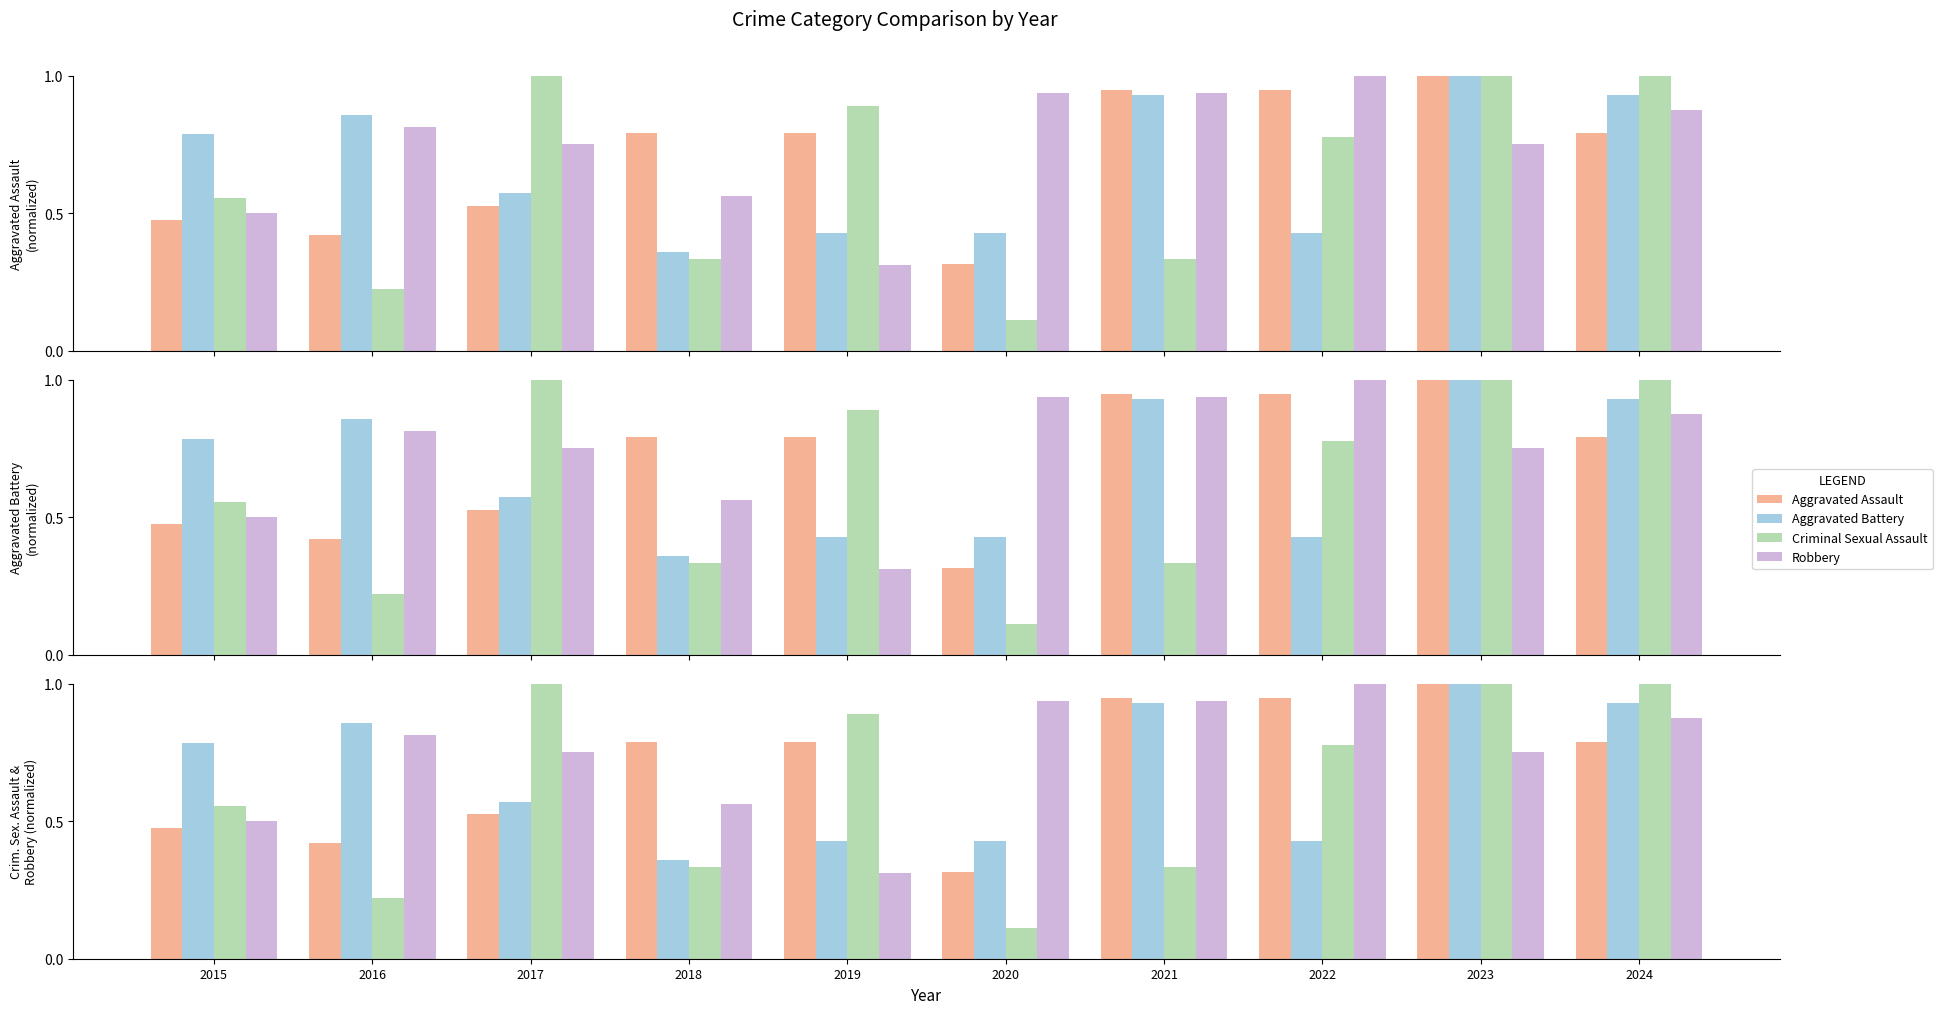

What is the average value of the Robbery series?

0.7